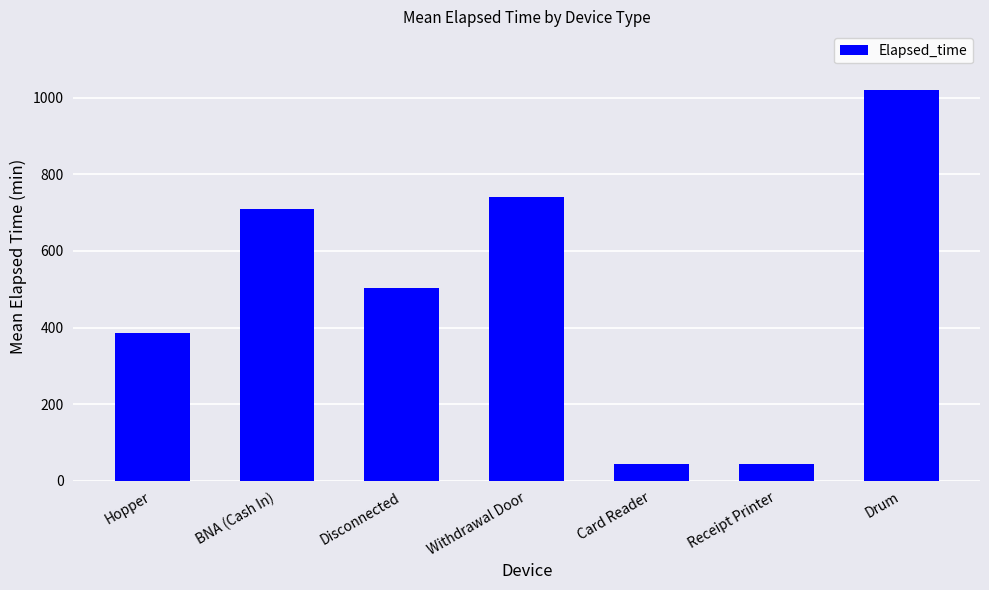

At which label is the value closest to 532?

Disconnected